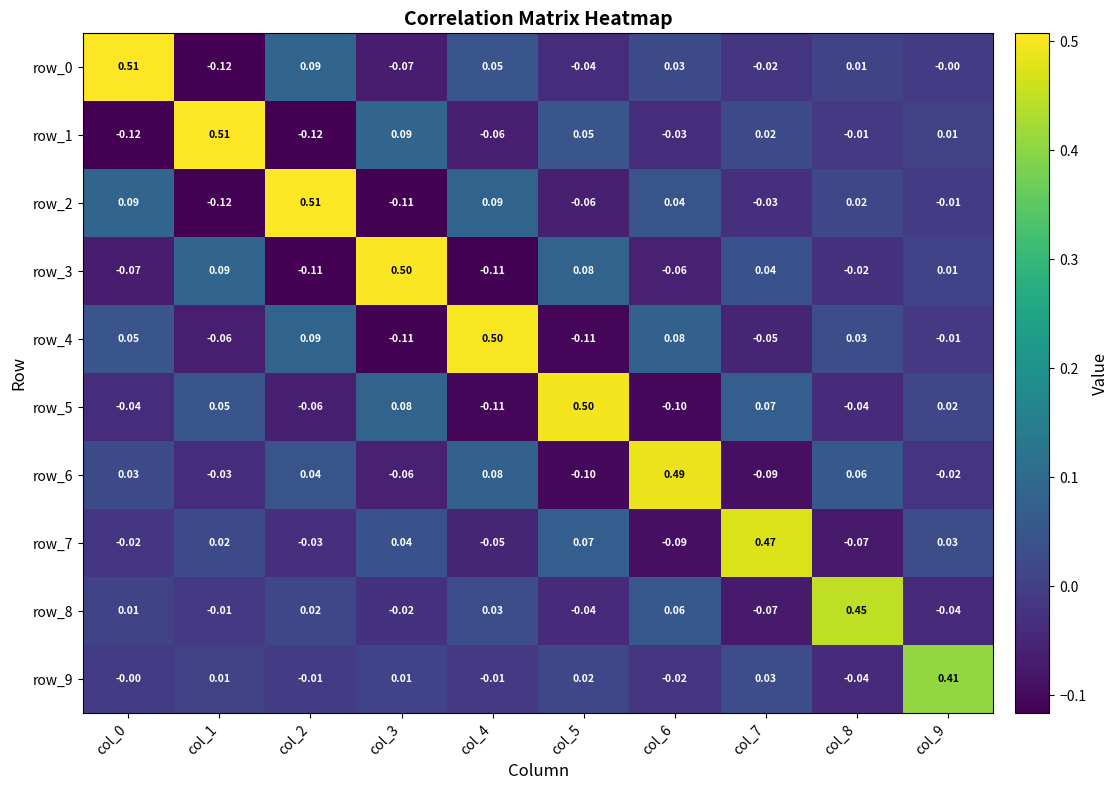

Is the value of row_3 at col_6 greater than the value of row_5 at col_8?

No